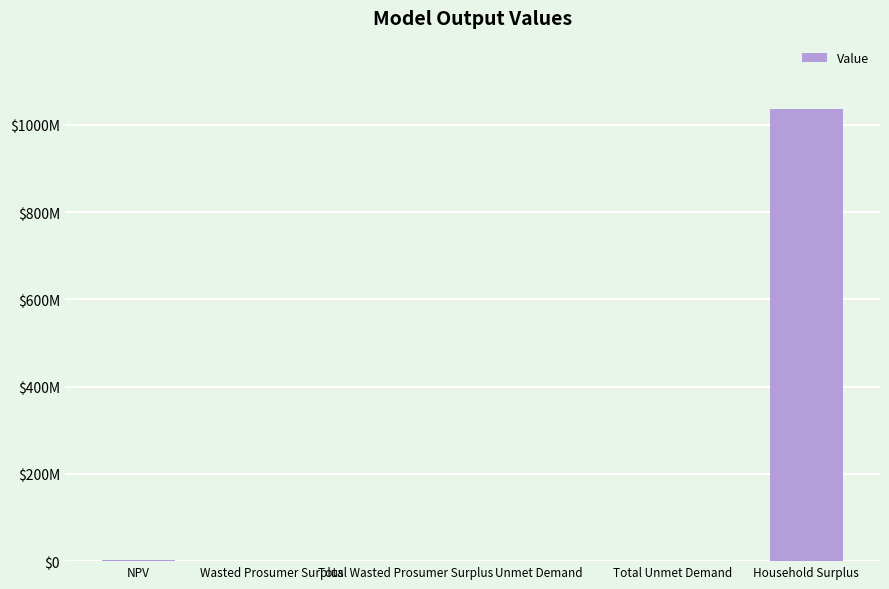

What value does the data have at Total Unmet Demand?

13650.7